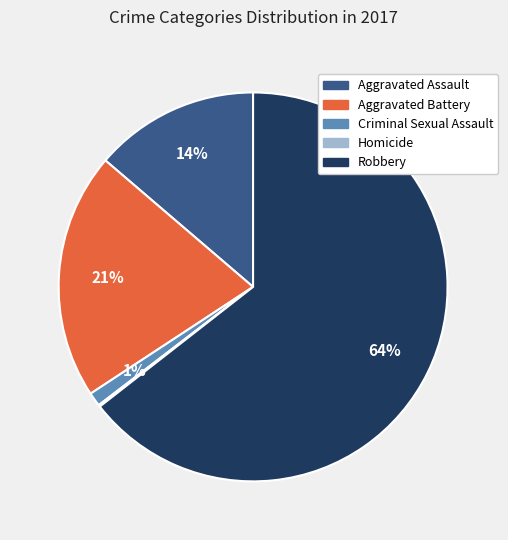

To the nearest percent, what portion does Robbery represent?

64%